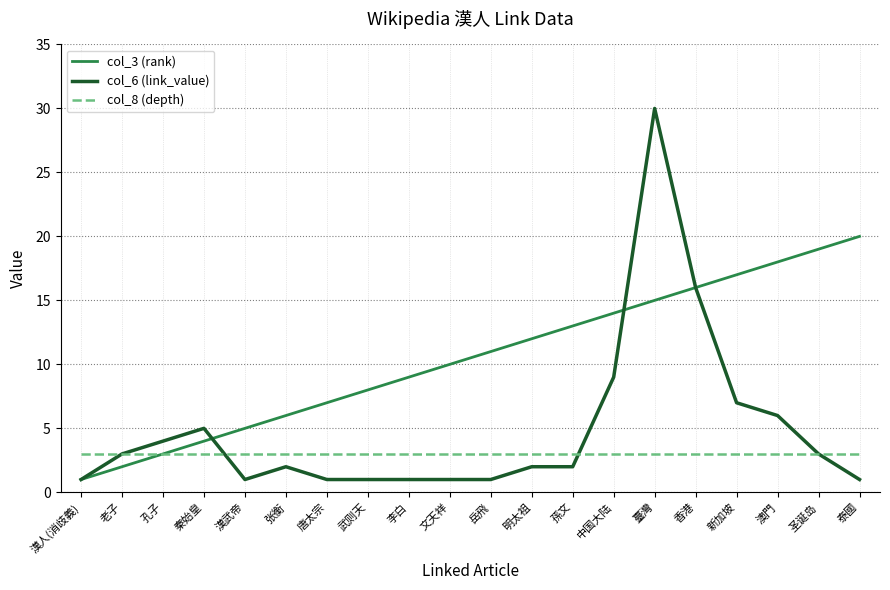

At which label is col_3 (rank) closest to 10?

文天祥